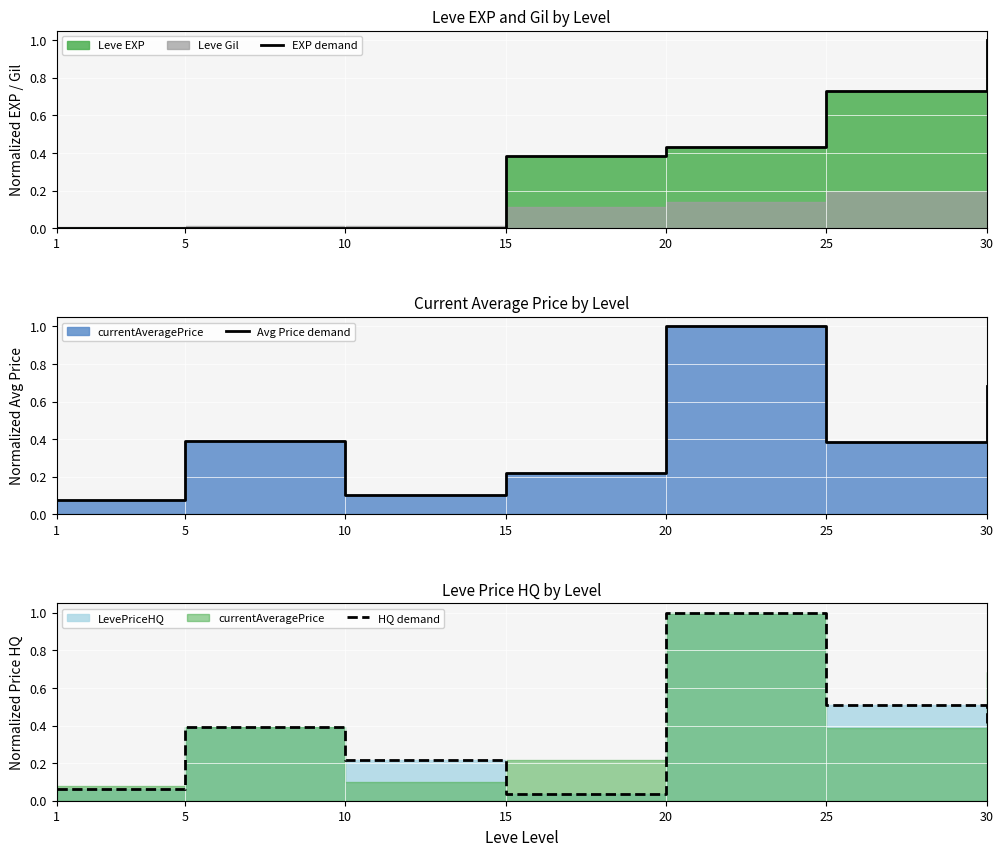

At which category is the sum across all series the highest?

20